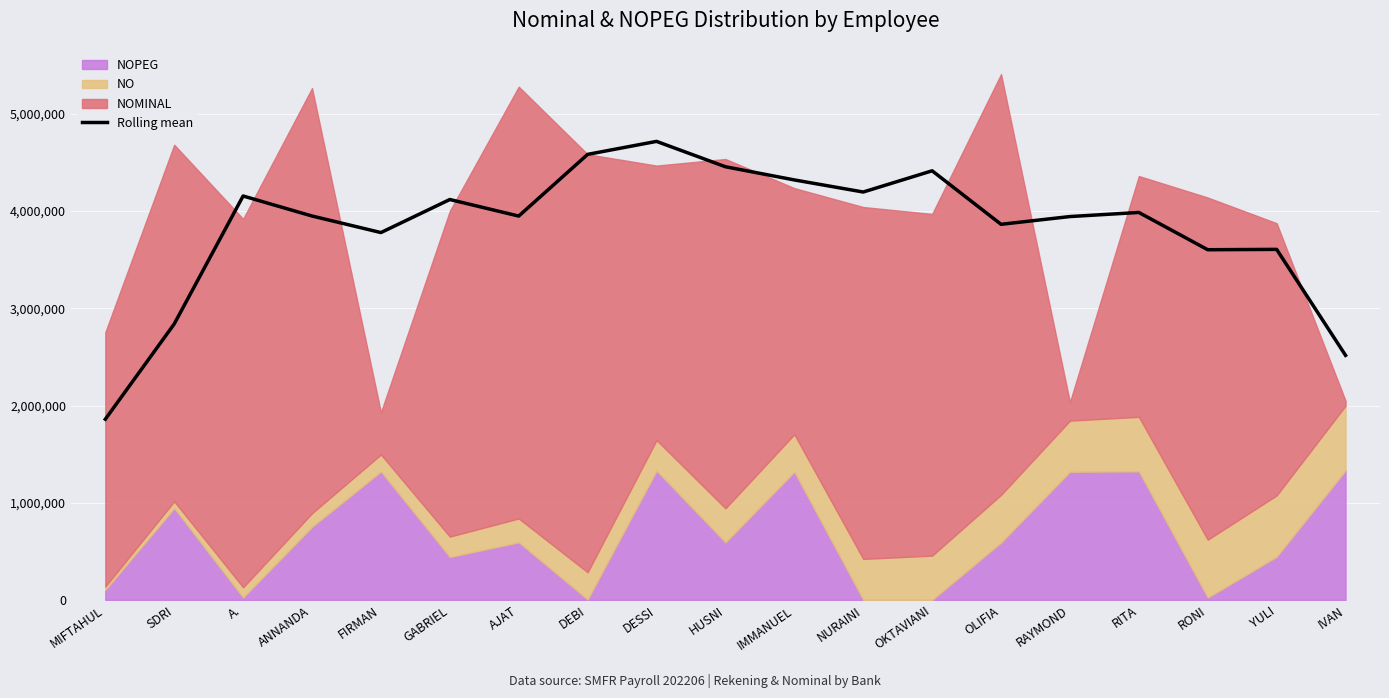

What is the maximum value shown in the chart?

4717400.0